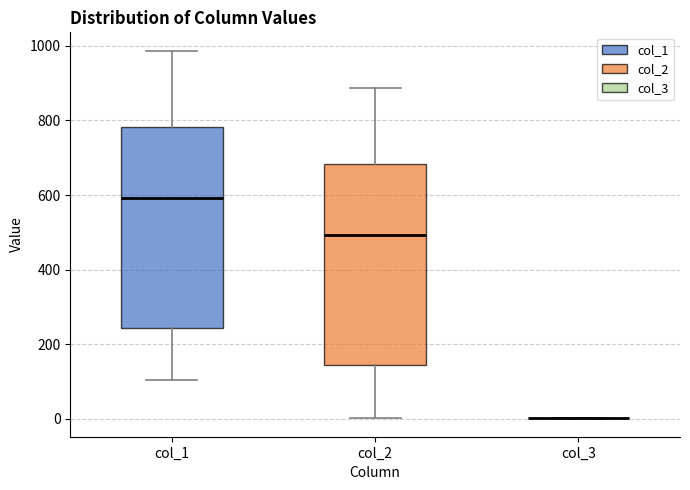

Where does the upper whisker of the box for col_2 end on the y-axis? The values are not printed on the chart, so give them approximately, as read against the axis.

880